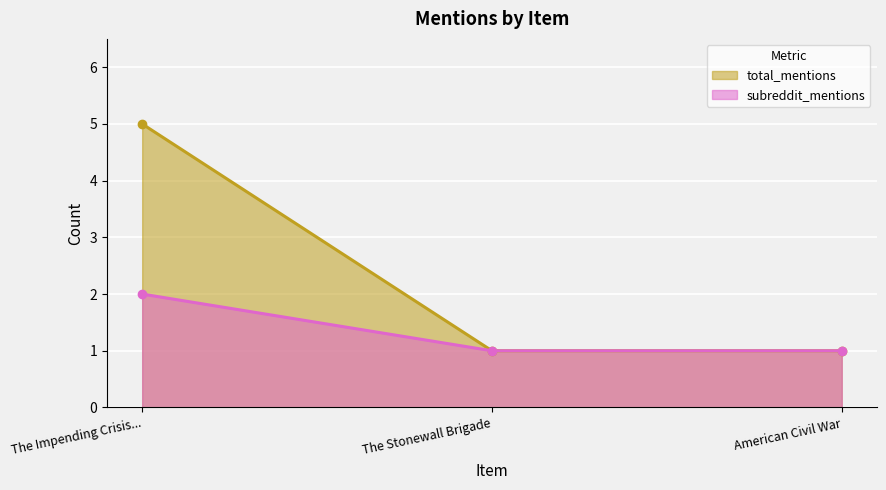

What is the label of the 1st point from the left?

The Impending Crisis...